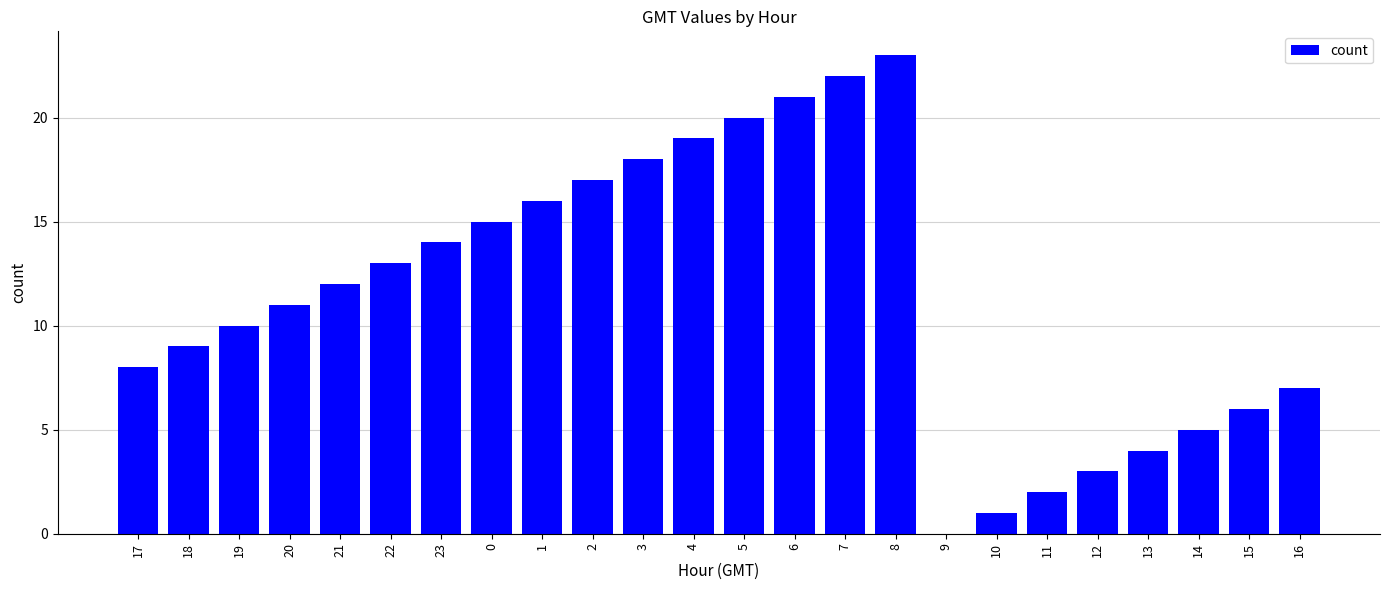

What is the approximate value at 17?

8